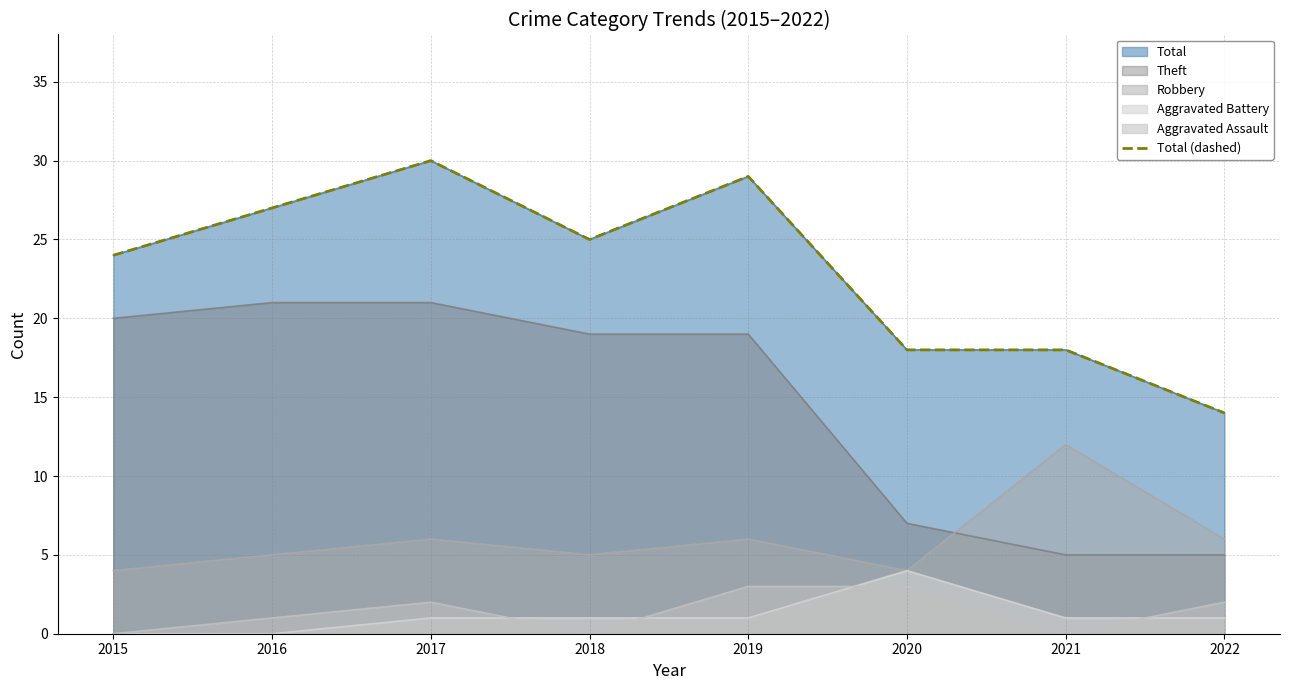

Rank the categories by value from lowest to highest.

2022, 2020, 2021, 2015, 2018, 2016, 2019, 2017